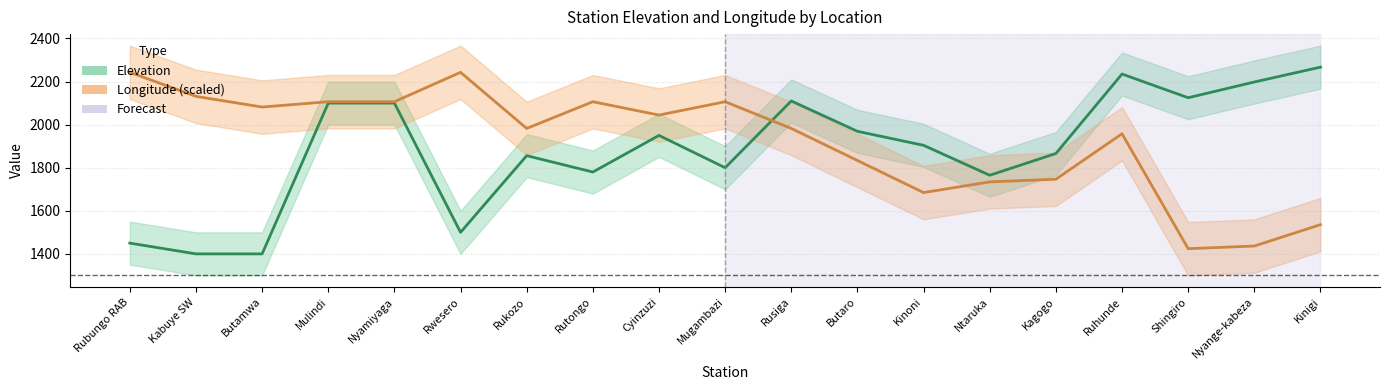

What is the total value across all series at Rukozo?

3838.4